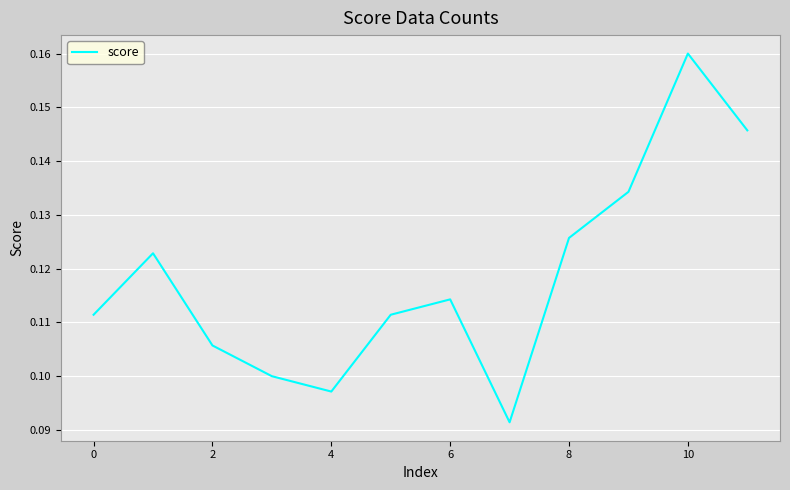

How many lines are shown in the chart?

1